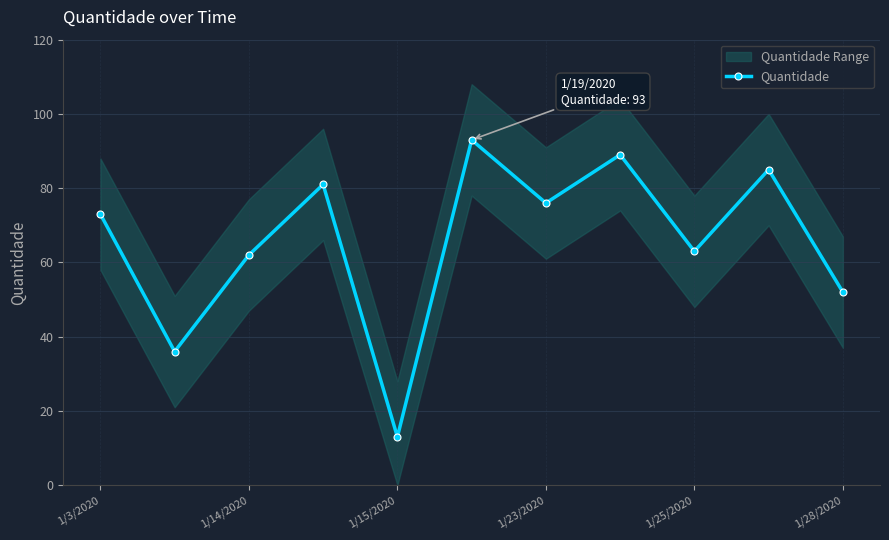

True or false: Quantidade has a value of 102 at 1/25/2020.

False